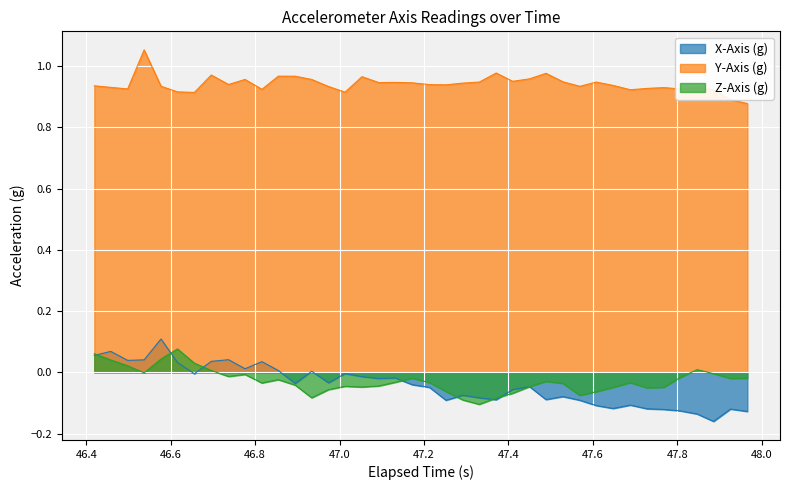

What is the difference between the second highest and second lowest values in the X-Axis (g) series?

0.2